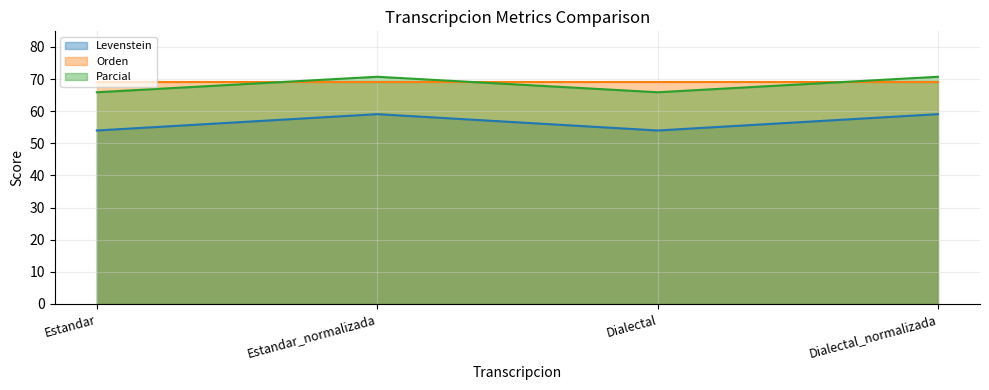

True or false: Levenstein and Parcial cross at least once.

False